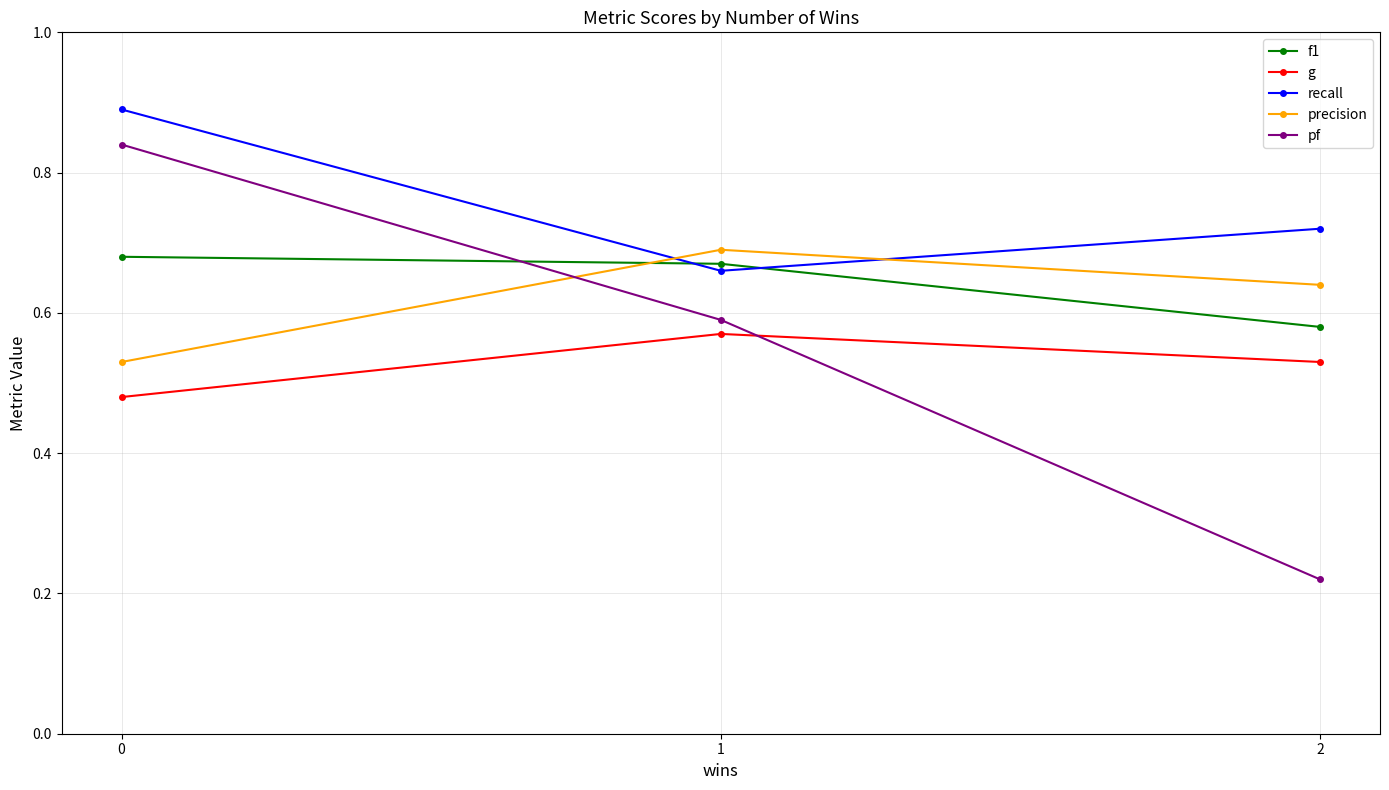

Reading right to left, what are all the values shown in this chart?

f1: 0=0.7	1=0.7	2=0.6
g: 0=0.5	1=0.6	2=0.5
recall: 0=0.9	1=0.7	2=0.7
precision: 0=0.5	1=0.7	2=0.6
pf: 0=0.8	1=0.6	2=0.2